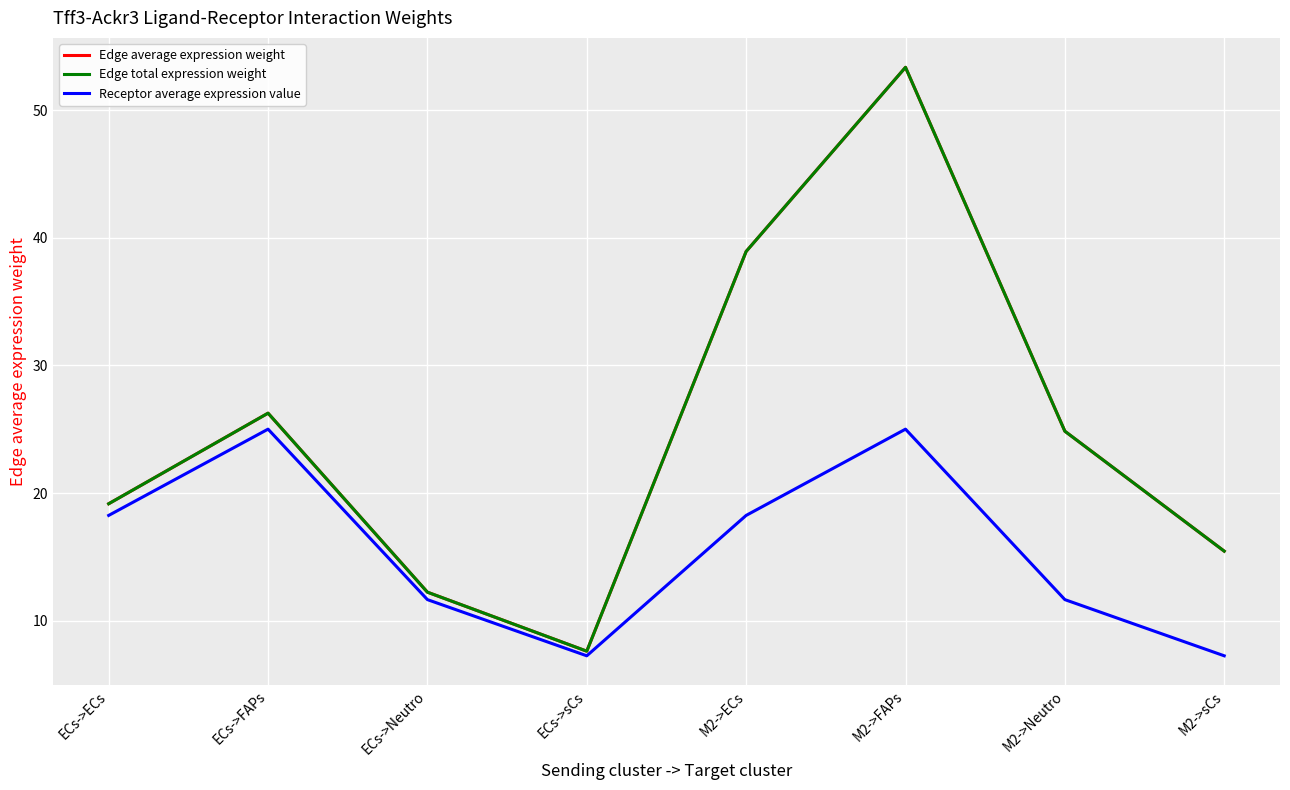

Is the value of Edge total expression weight at M2->Neutro greater than the value of Edge average expression weight at ECs->Neutro?

Yes